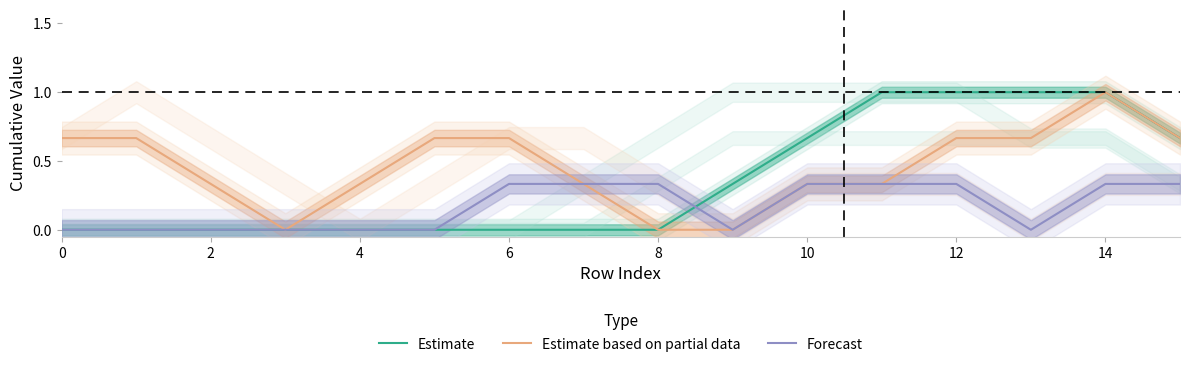

True or false: Estimate based on partial data and Estimate cross at least once.

False